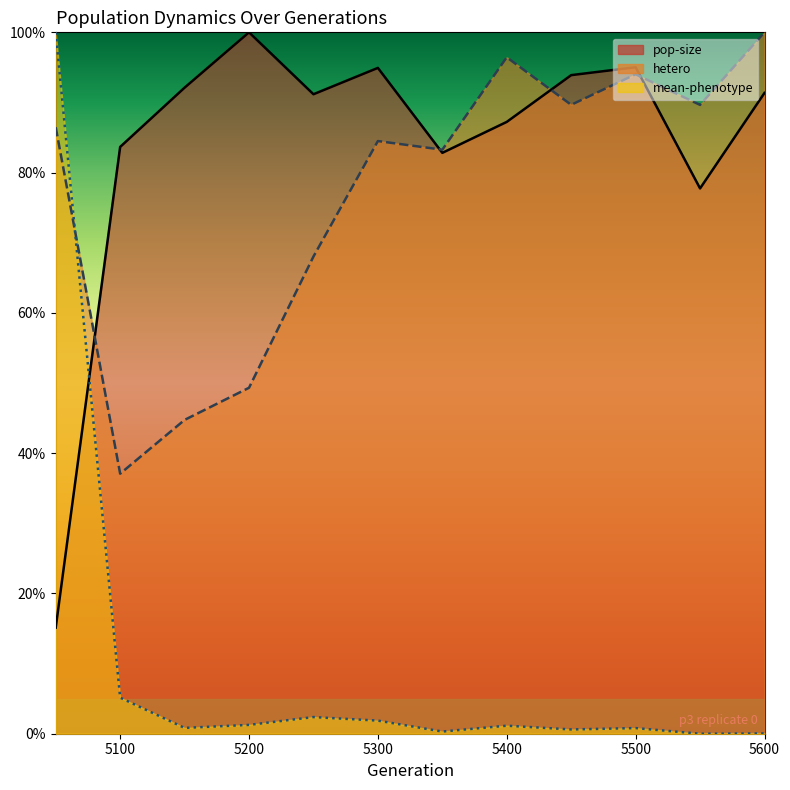

Where do hetero and pop-size first cross each other?

5050 and 5100